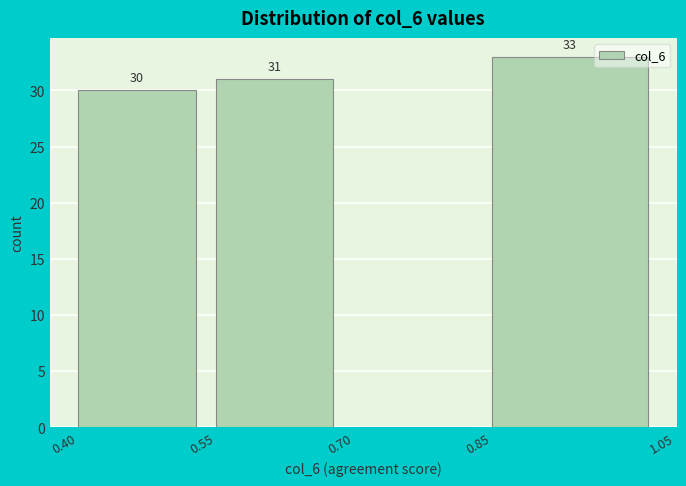

Which range on the x-axis has the tallest bar?

0.85 to 1.05